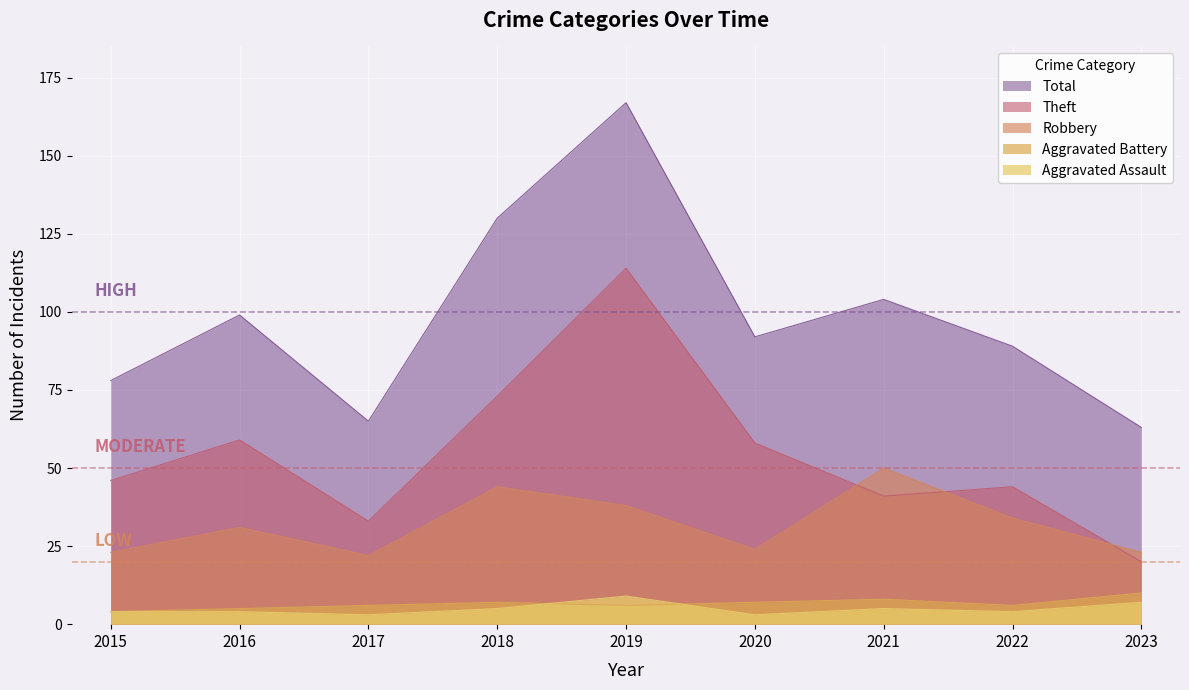

What is the value of the Aggravated Battery point at the 2nd from the left?

5